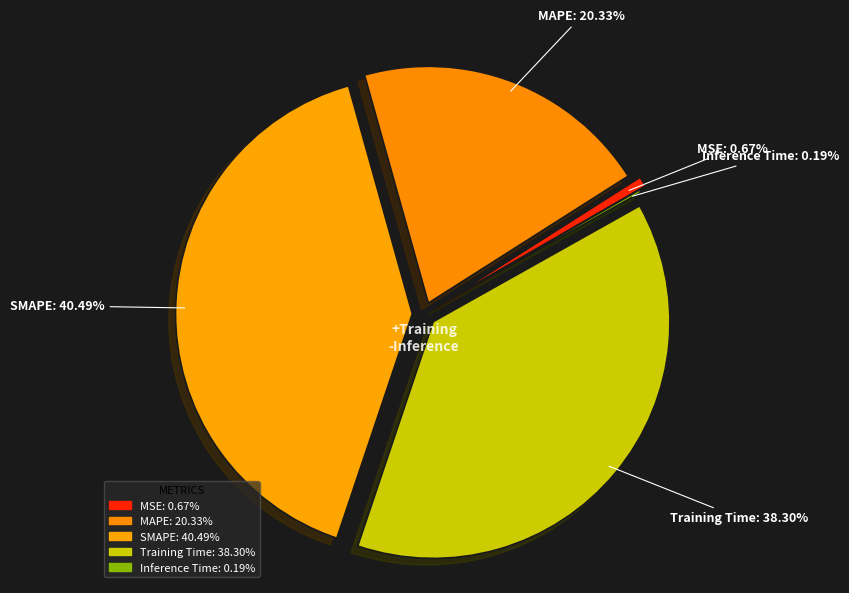

Is there any slice that represents more than half of the pie?

No